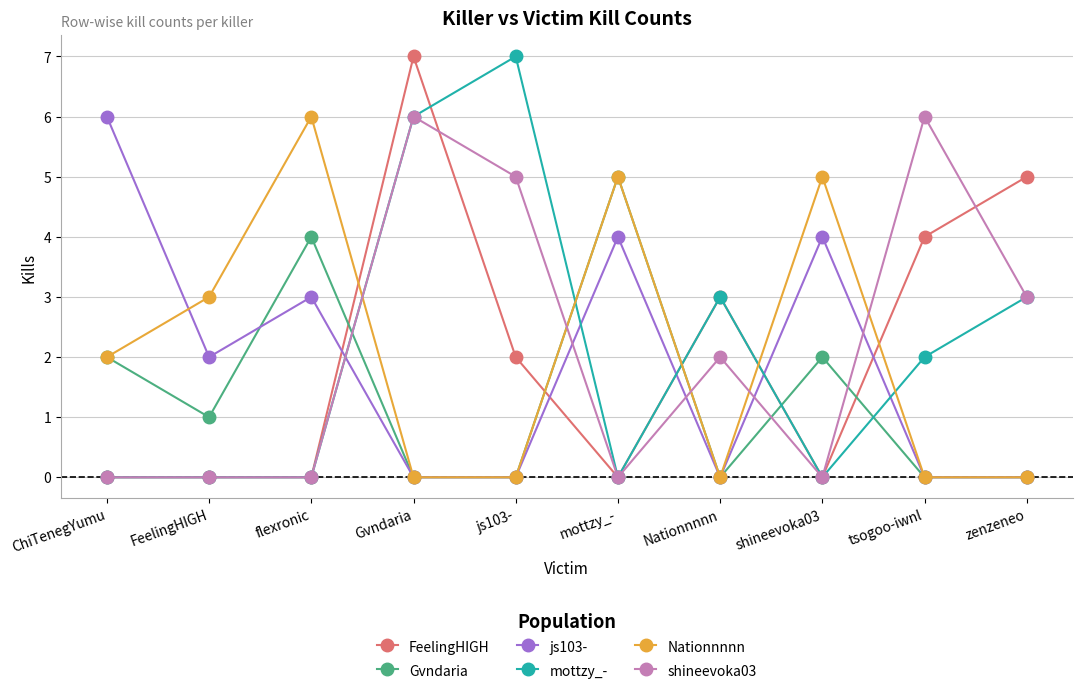

What is the greatest value displayed?

7